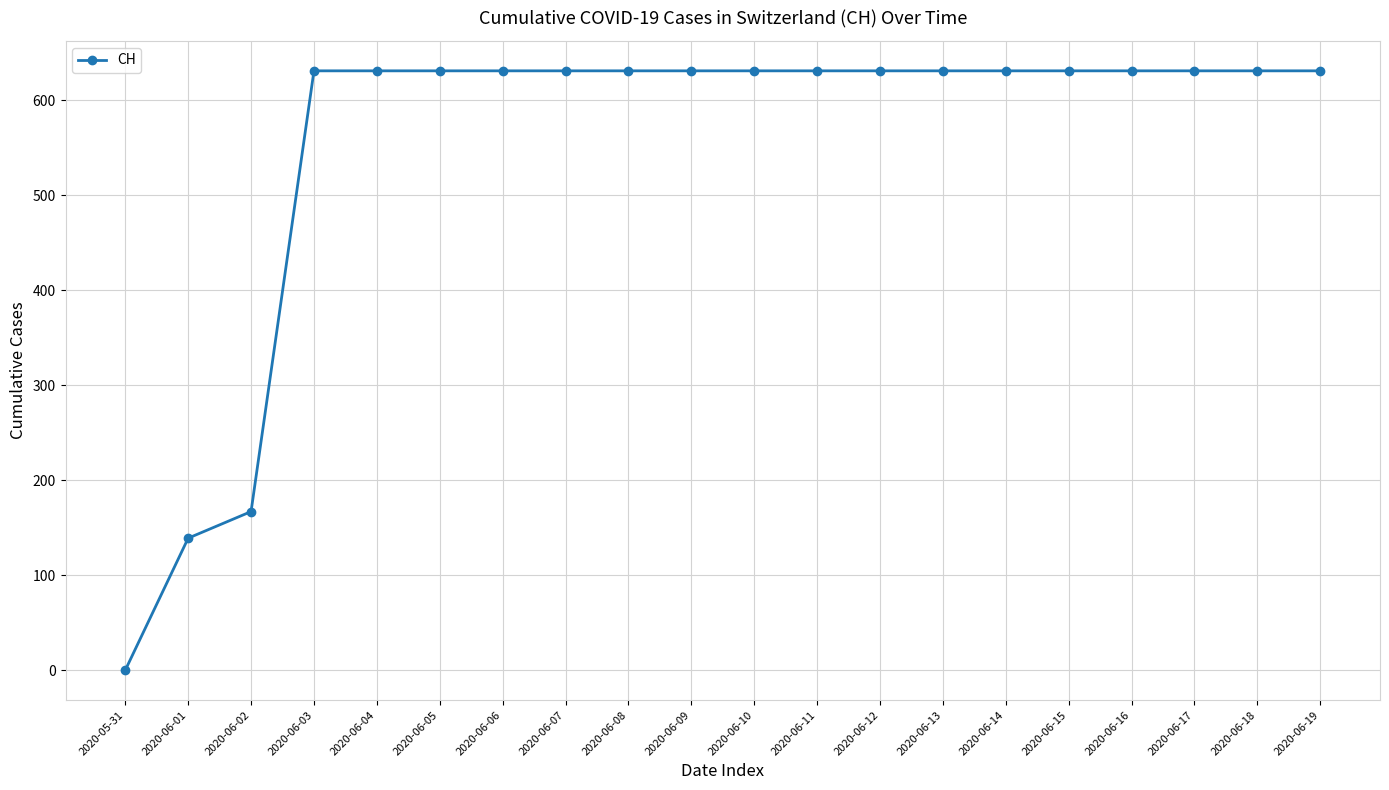

What is the ratio of the value at 2020-06-12 to the value at 2020-06-10?

1.0